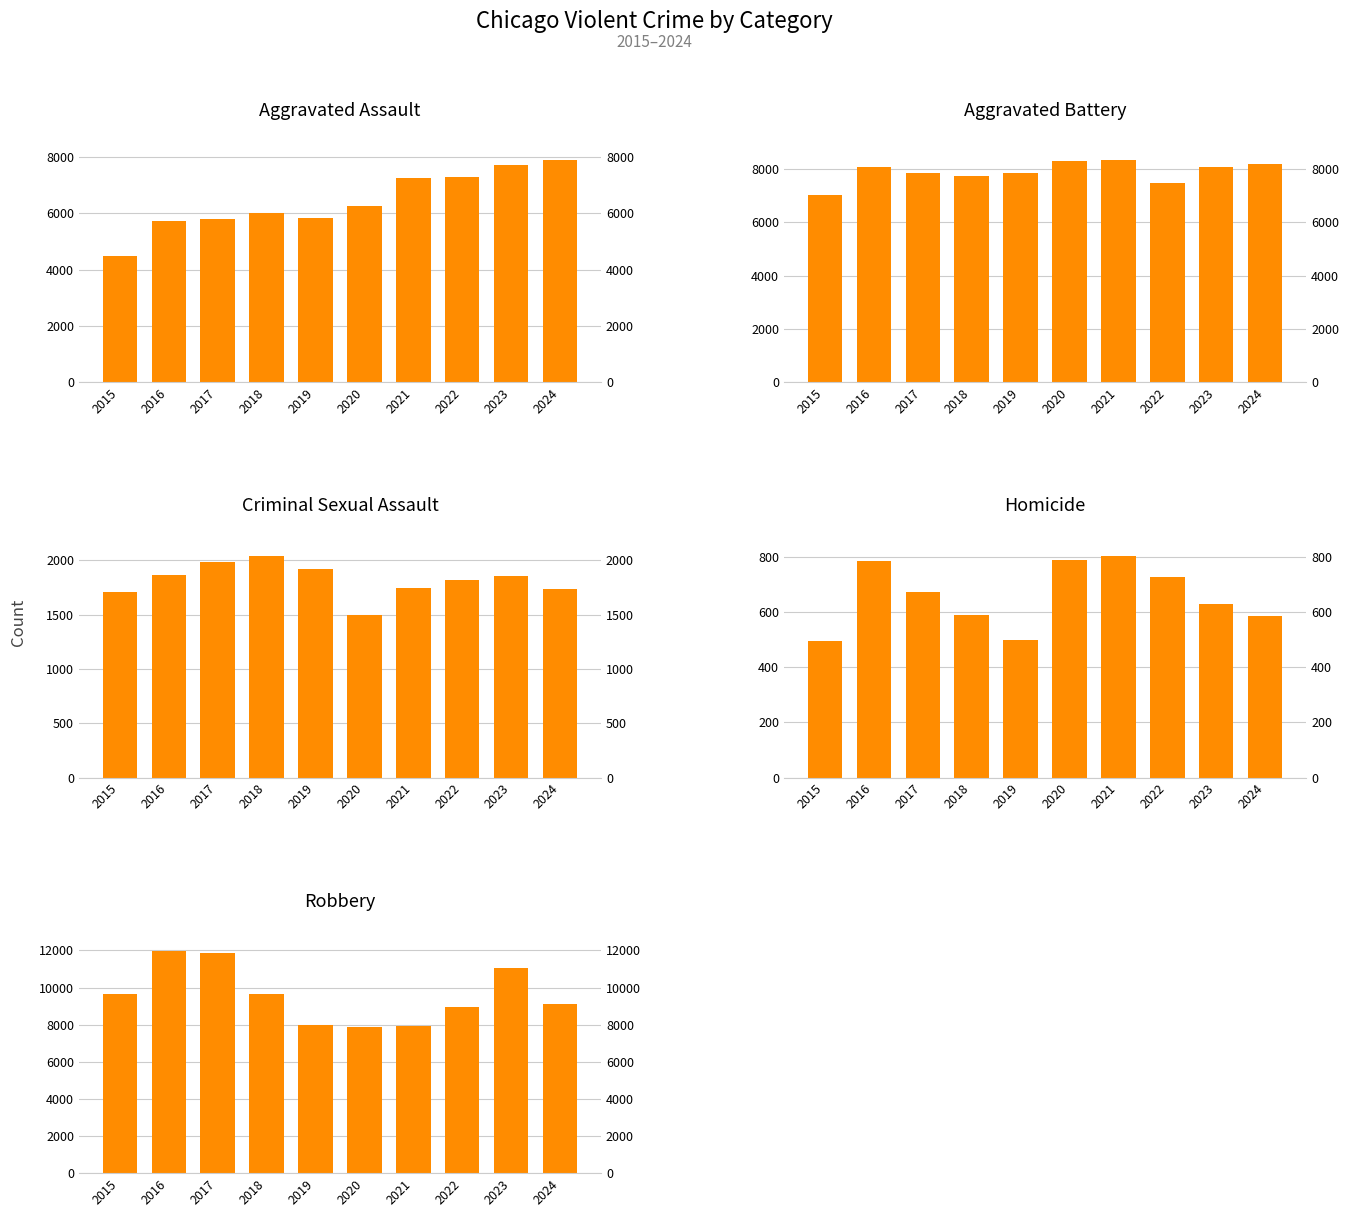

What is the difference between the maximum and minimum values in the Homicide series?

308